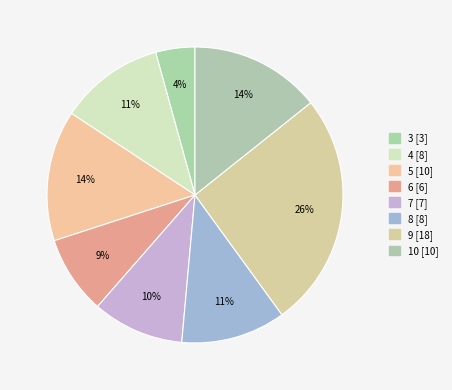

To the nearest percent, what is the average slice percentage?

12%